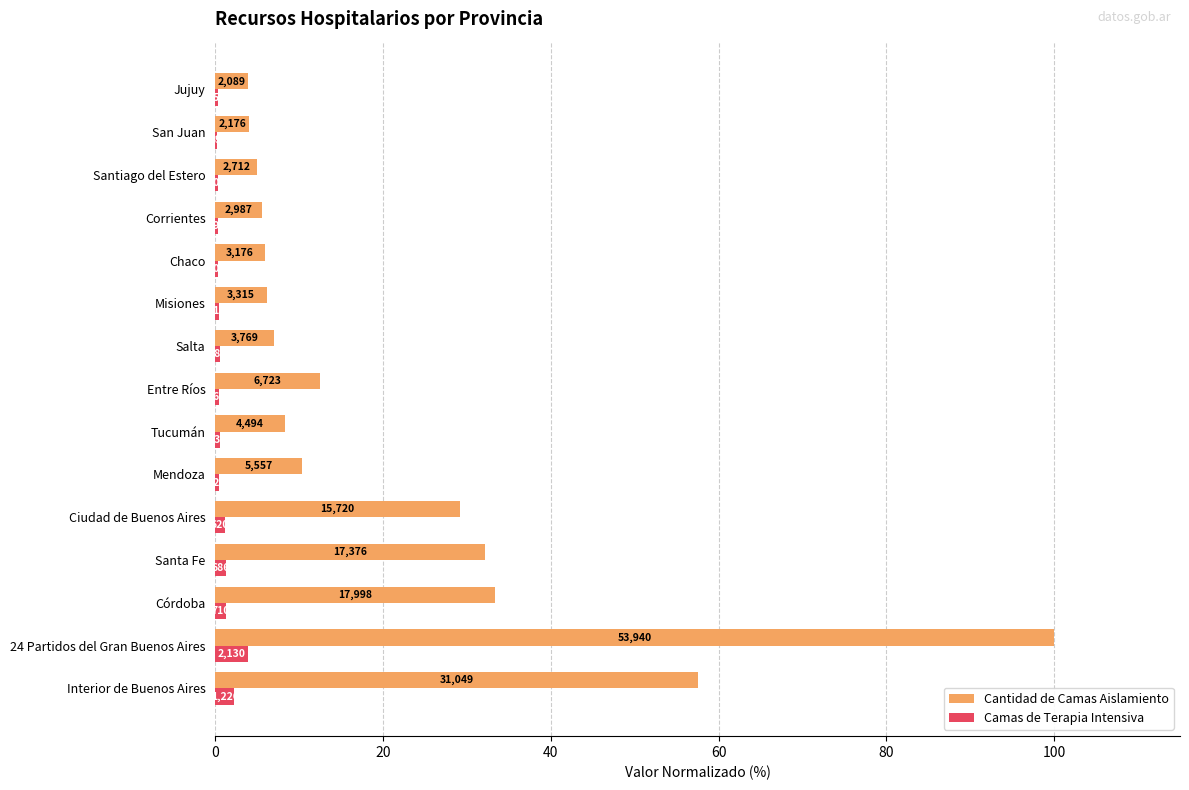

What are all the series names shown in the legend?

Cantidad de Camas Aislamiento, Camas de Terapia Intensiva